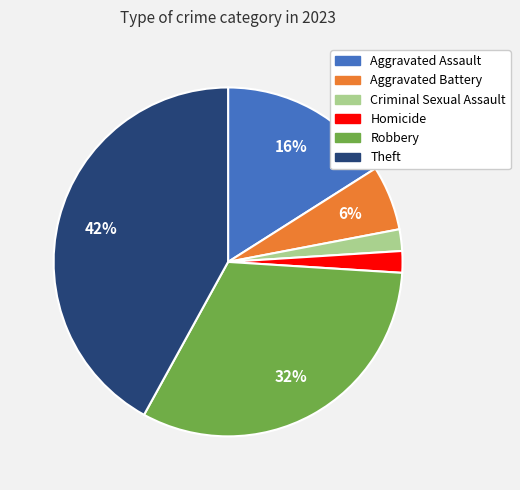

Between Theft and Homicide, which is larger?

Theft